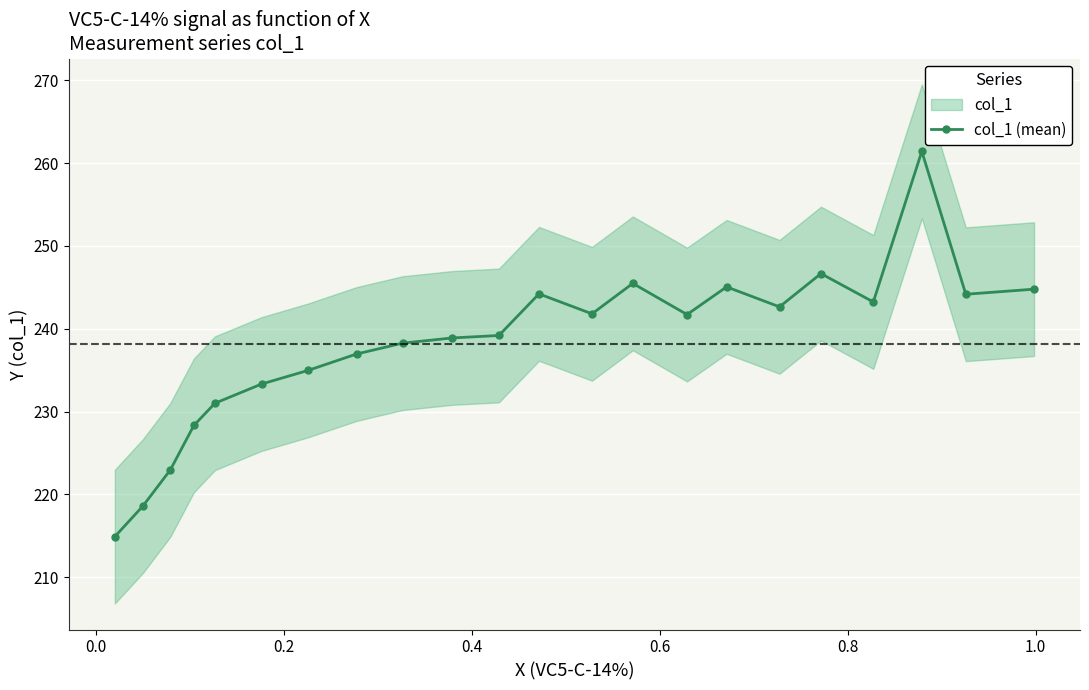

What is the minimum value shown in the chart?

214.9